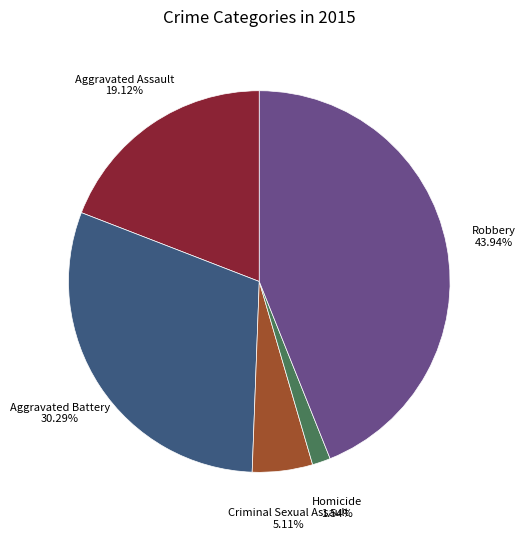

To the nearest percent, what portion does Aggravated Assault represent?

19%